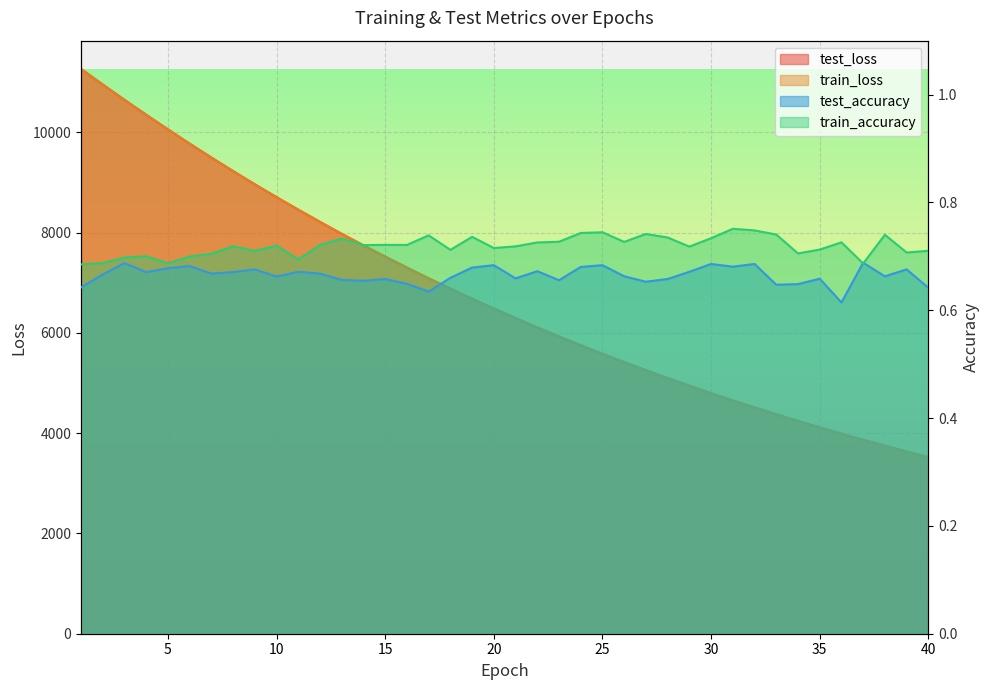

Rank the series at 6 from highest to lowest value.

test_loss, train_loss, train_accuracy, test_accuracy